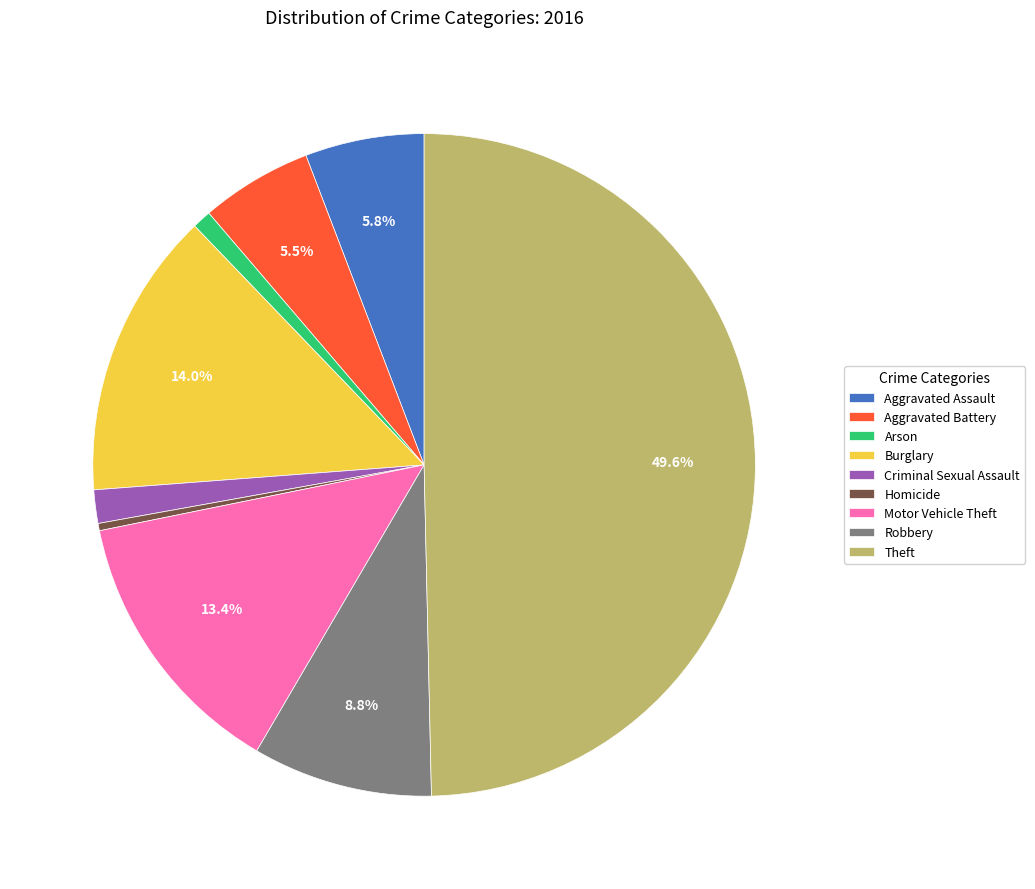

Between Theft and Motor Vehicle Theft, which is larger?

Theft